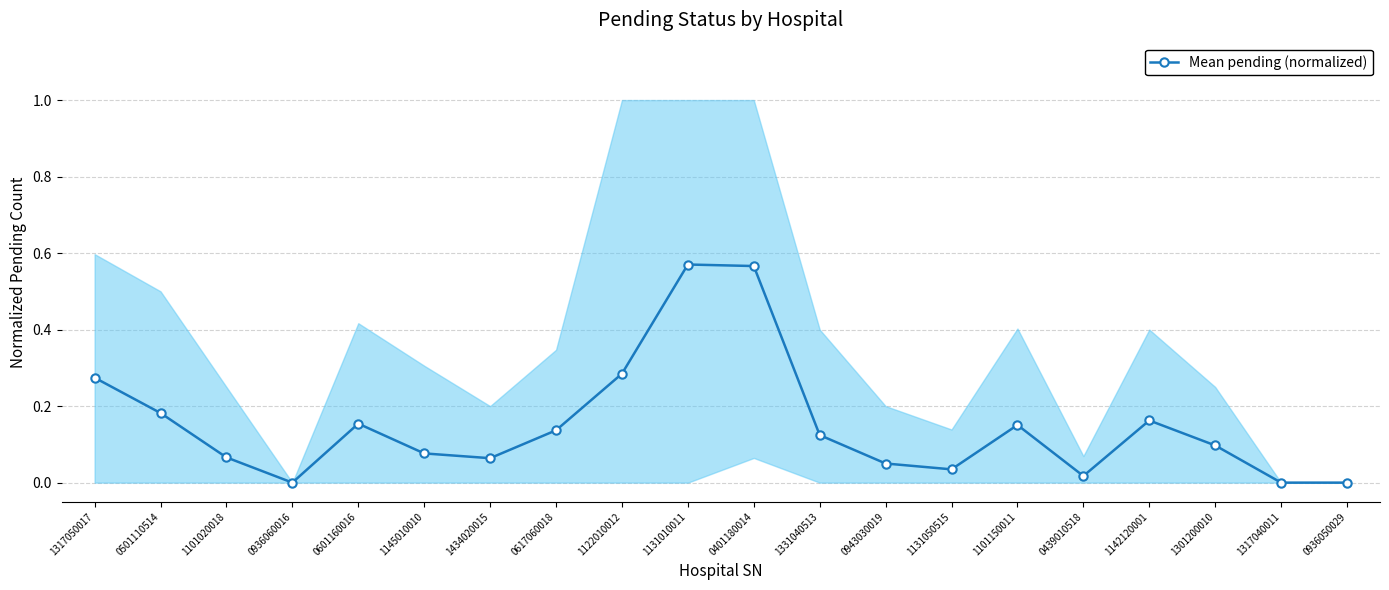

Where is the data nearest to the value 0?

0936060016